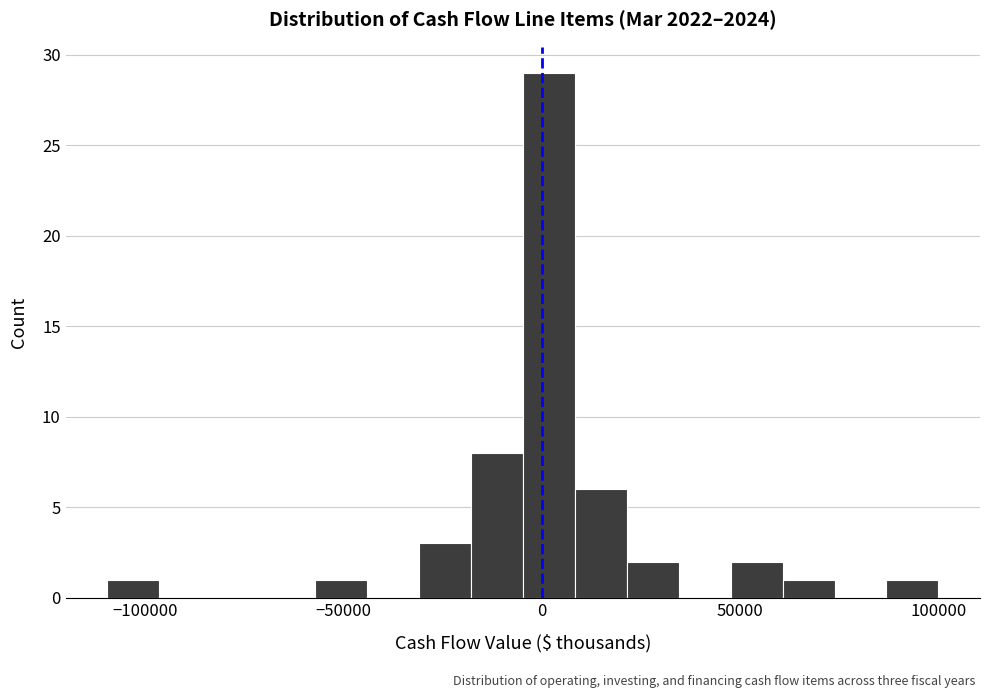

Around what value on the x-axis is the tallest bar? Give the approximate position of its centre, as read against the axis.

0